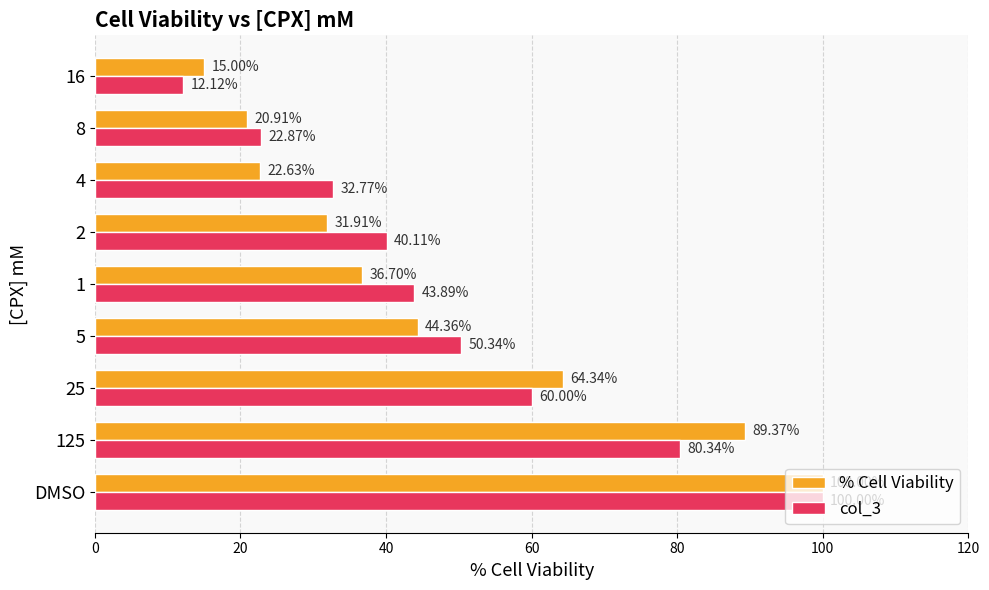

List the series in order of their overall mean, highest first.

col_3, % Cell Viability